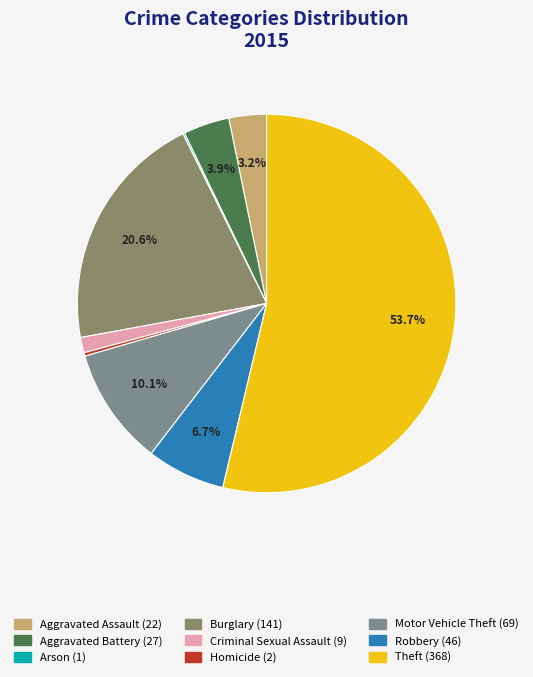

Between Motor Vehicle Theft and Aggravated Assault, which is larger?

Motor Vehicle Theft